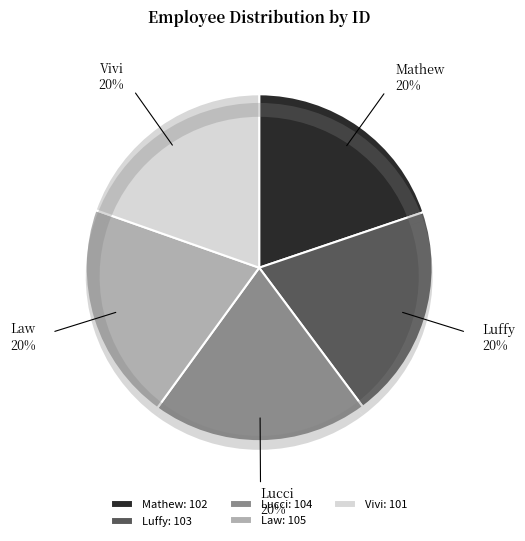

True or false: Law accounts for 20% of the total.

True